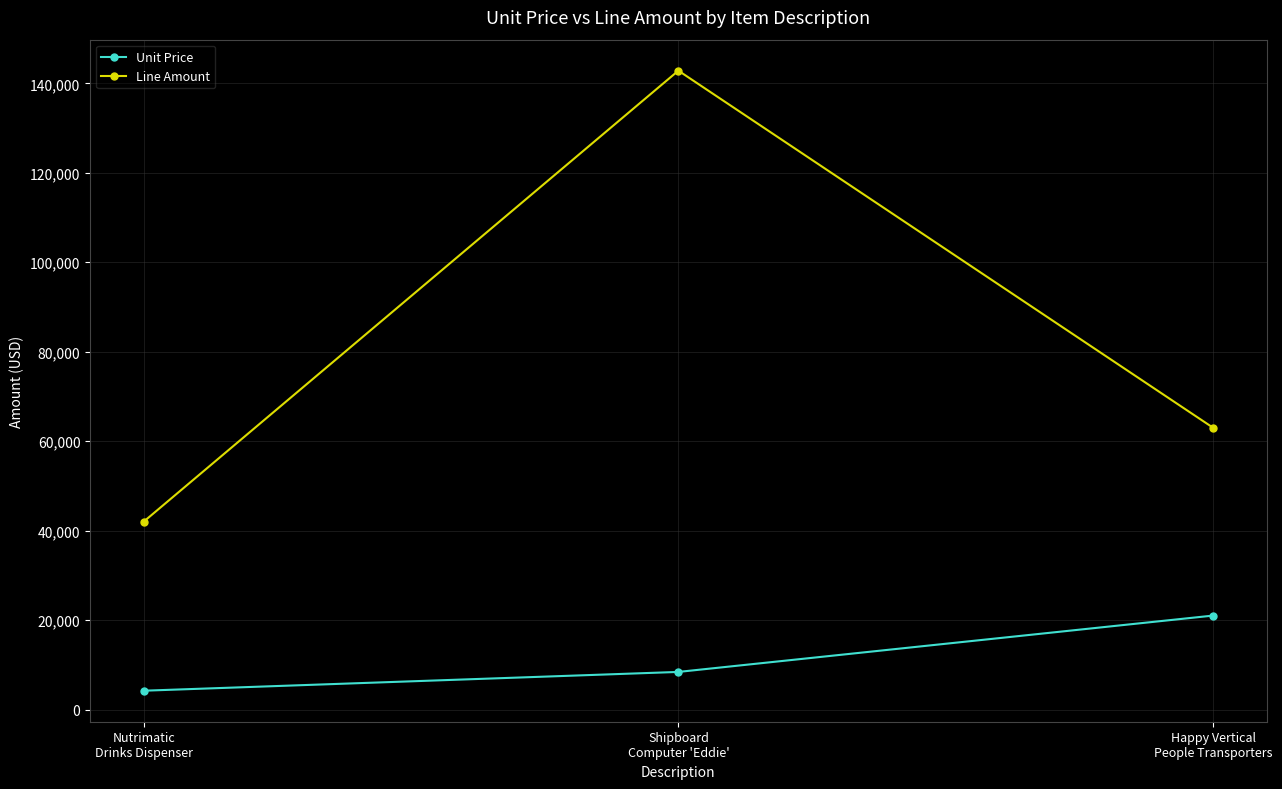

What is the minimum value shown in the chart?

4200